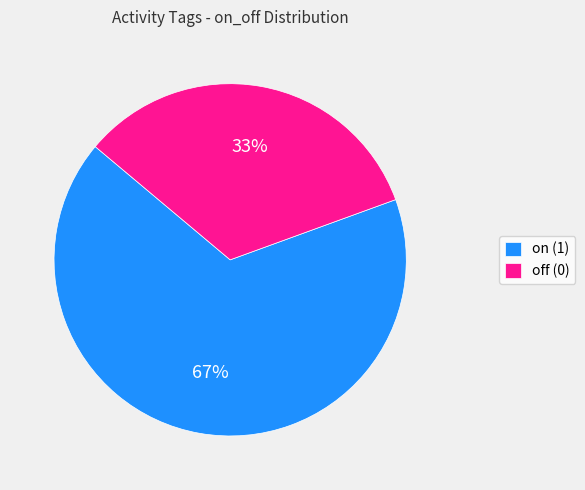

To the nearest percent, what portion does off (0) represent?

33%